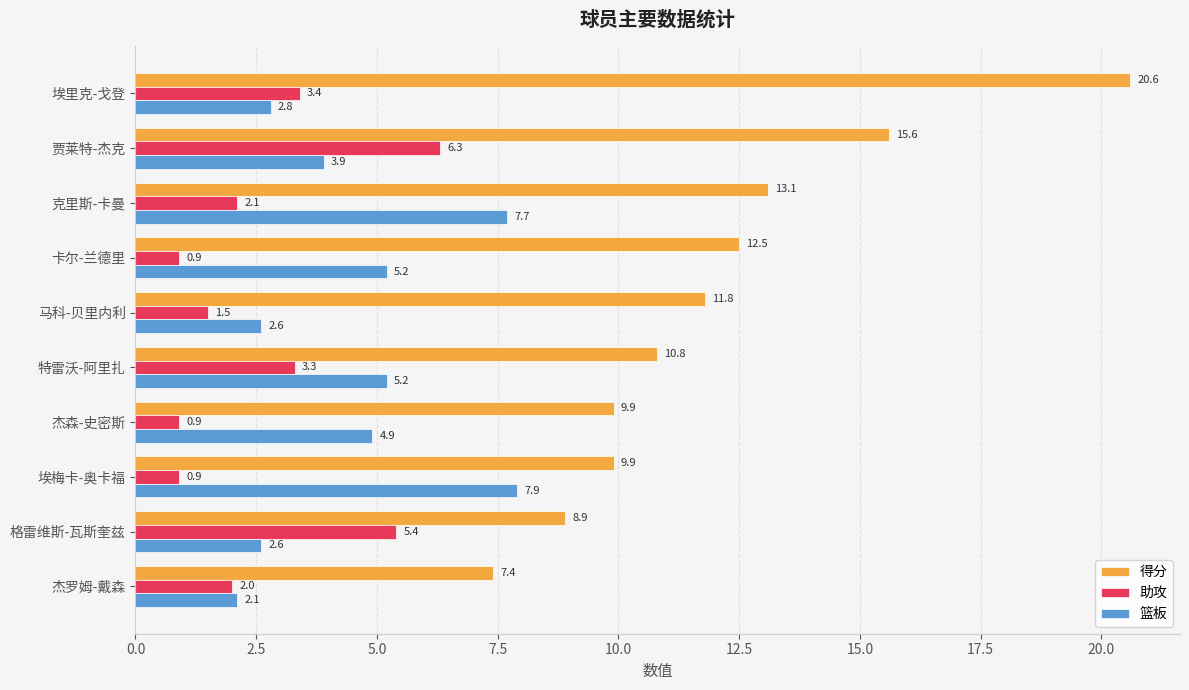

The 得分 series shows 12.5 at 卡尔-兰德里. True or false?

True